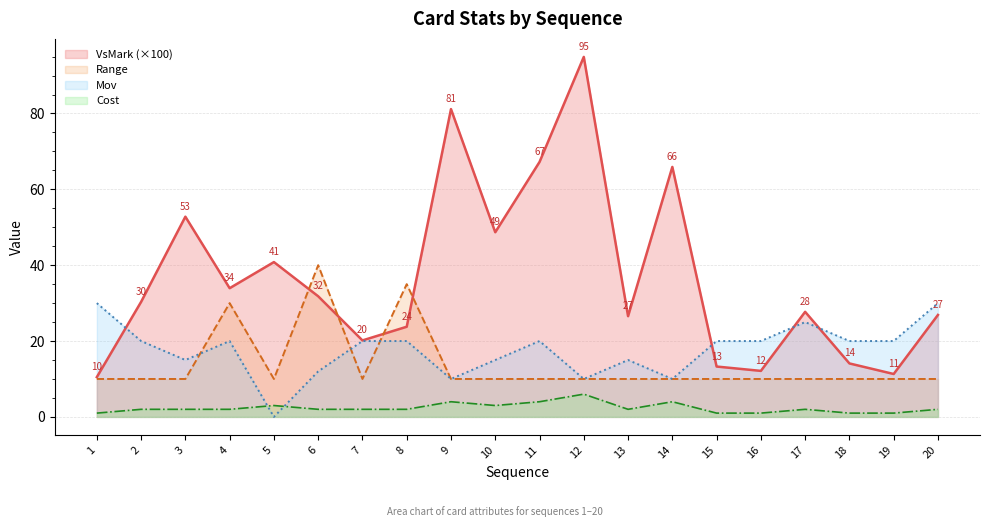

List the labels in order of VsMark value, largest first.

12, 9, 11, 14, 3, 10, 5, 4, 6, 2, 17, 20, 13, 8, 7, 18, 15, 16, 19, 1